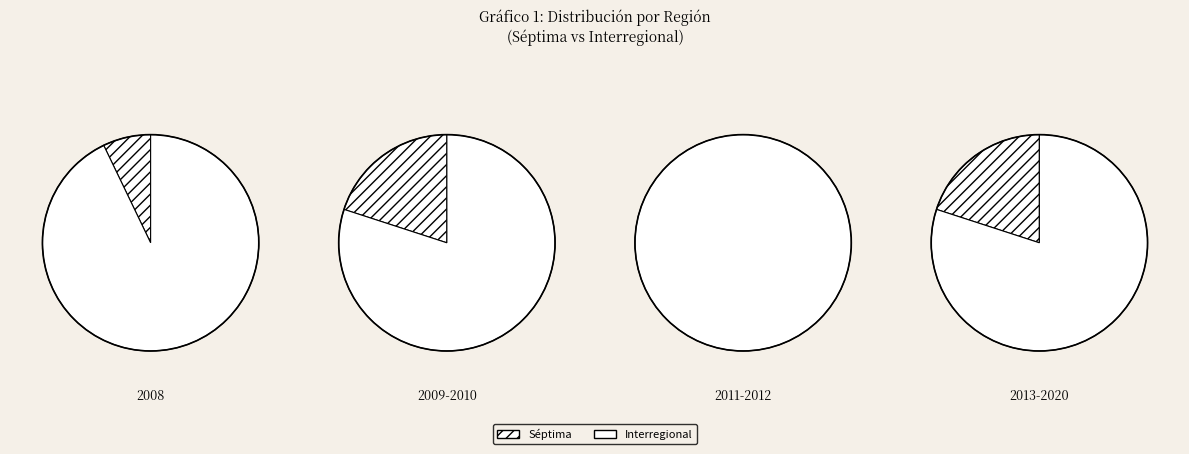

Approximately how many times larger is the value at Interregional compared to Séptima?

8.8